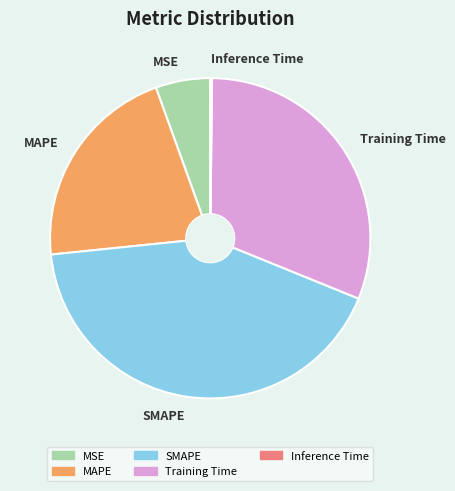

Is there a majority slice in this chart?

No